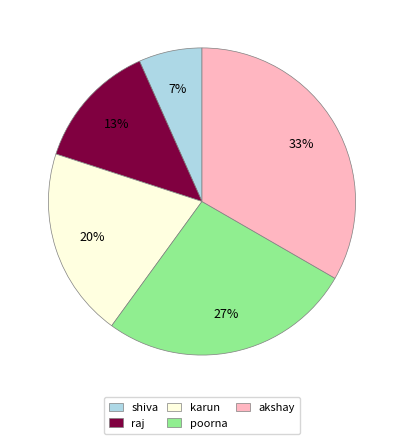

Rank the categories by value from highest to lowest.

akshay, poorna, karun, raj, shiva